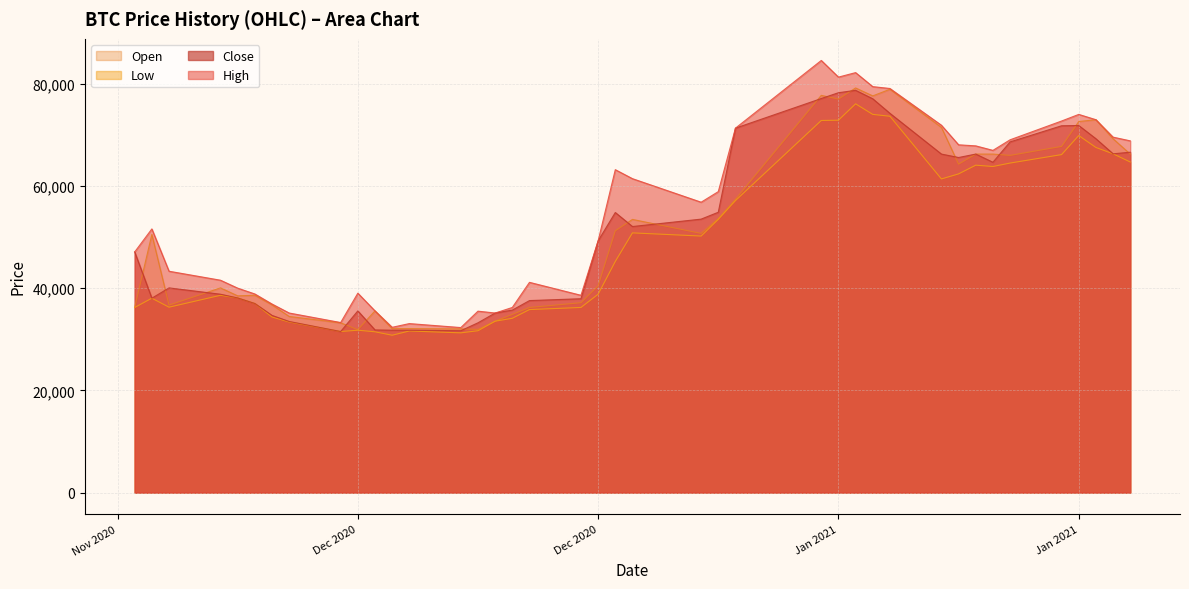

Which series has the widest spread of values?

High